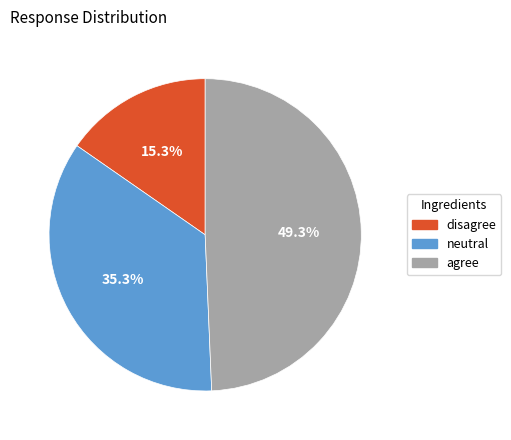

How many slices are in this pie chart?

3